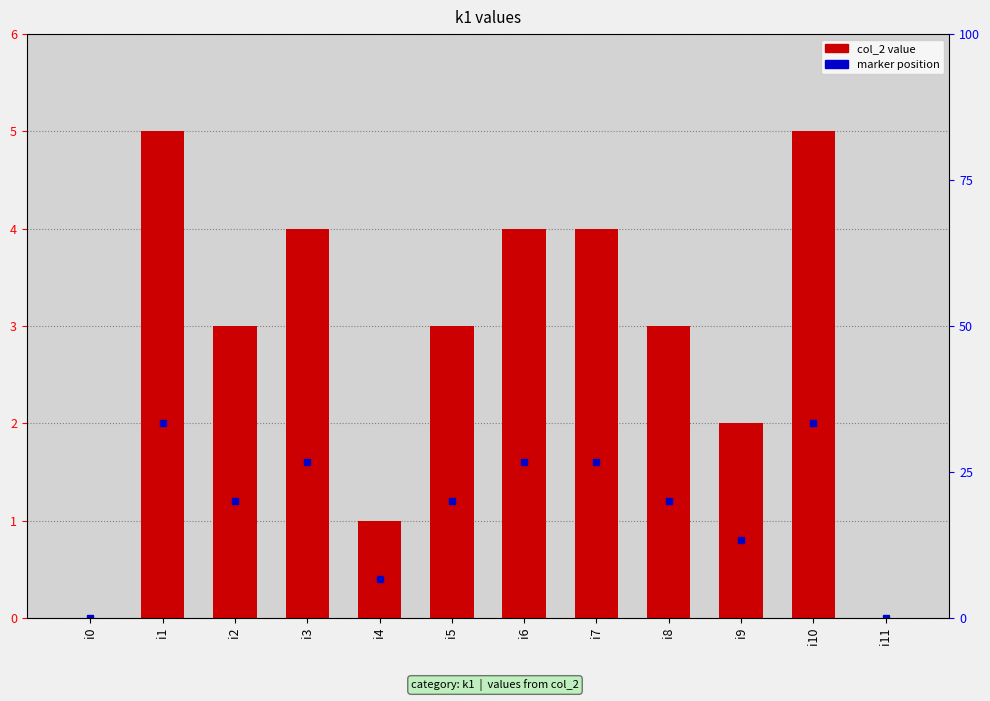

True or false: the data shows 3 at i0.

False